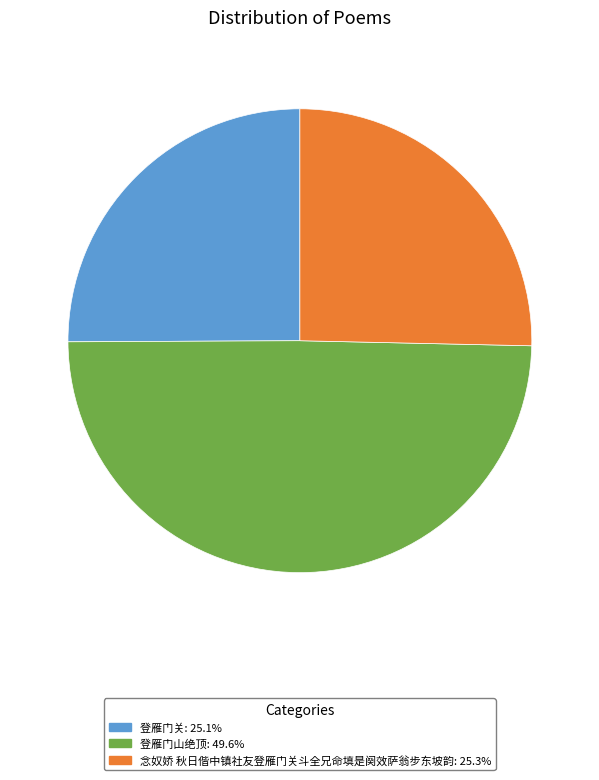

Which category has the biggest portion of the pie?

登雁门山绝顶